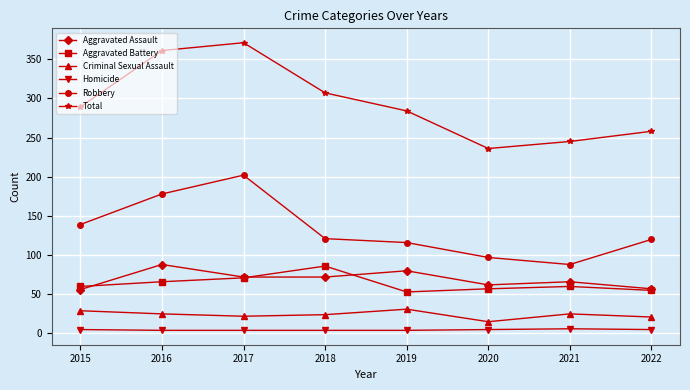

At how many categories does at least one series exceed 43?

8